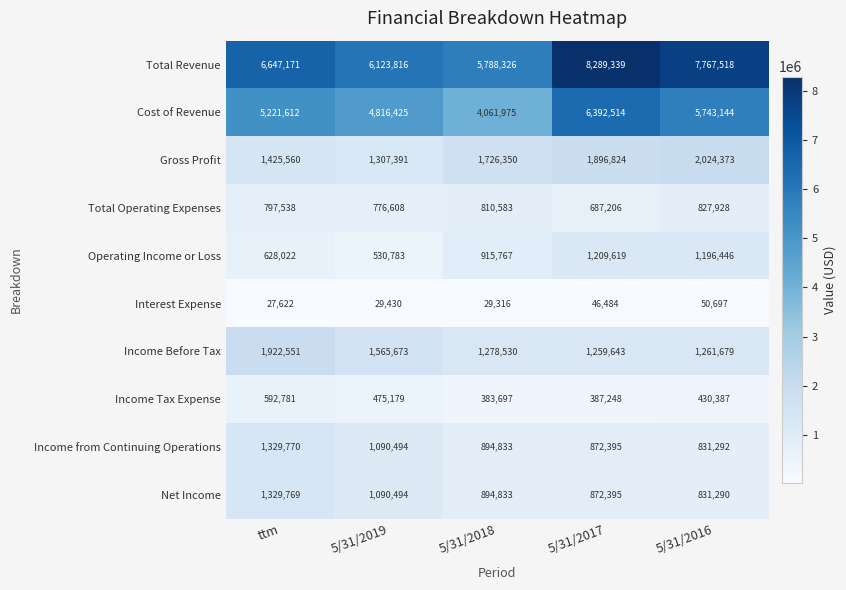

Read the Net Income value at 5/31/2016, to the nearest 100.

831300